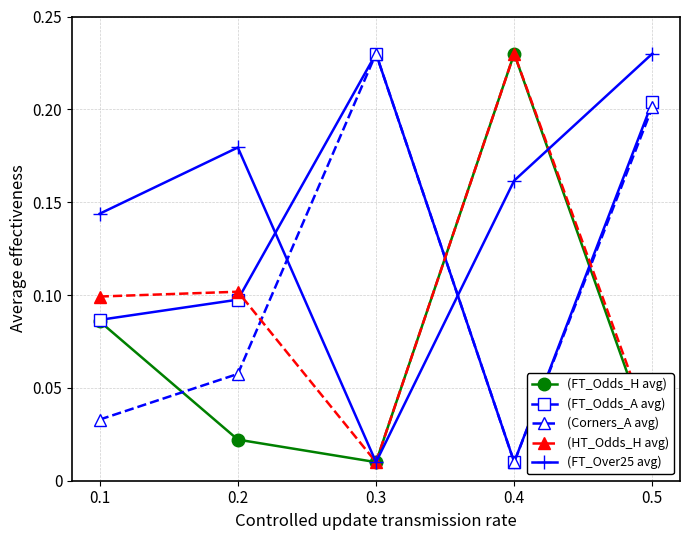

How many lines are shown in the chart?

5